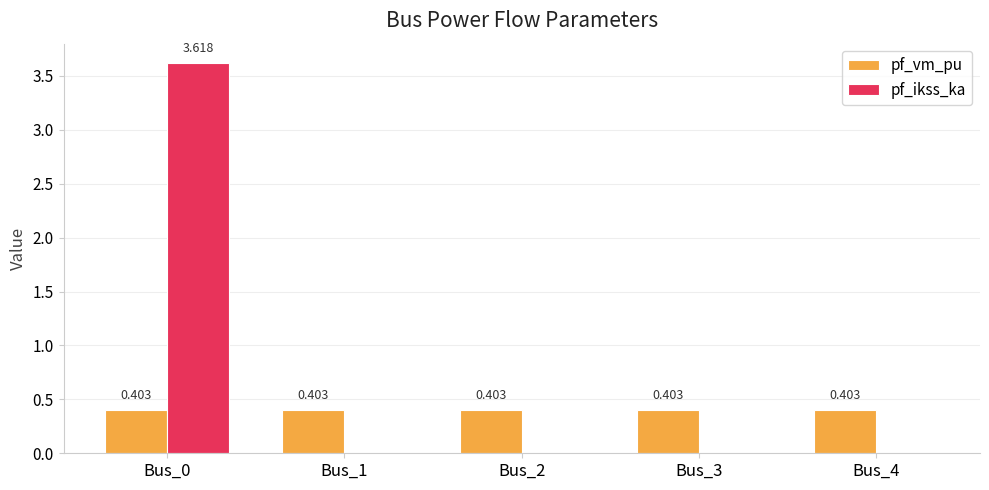

What is the total value across all series at Bus_0?

4.0